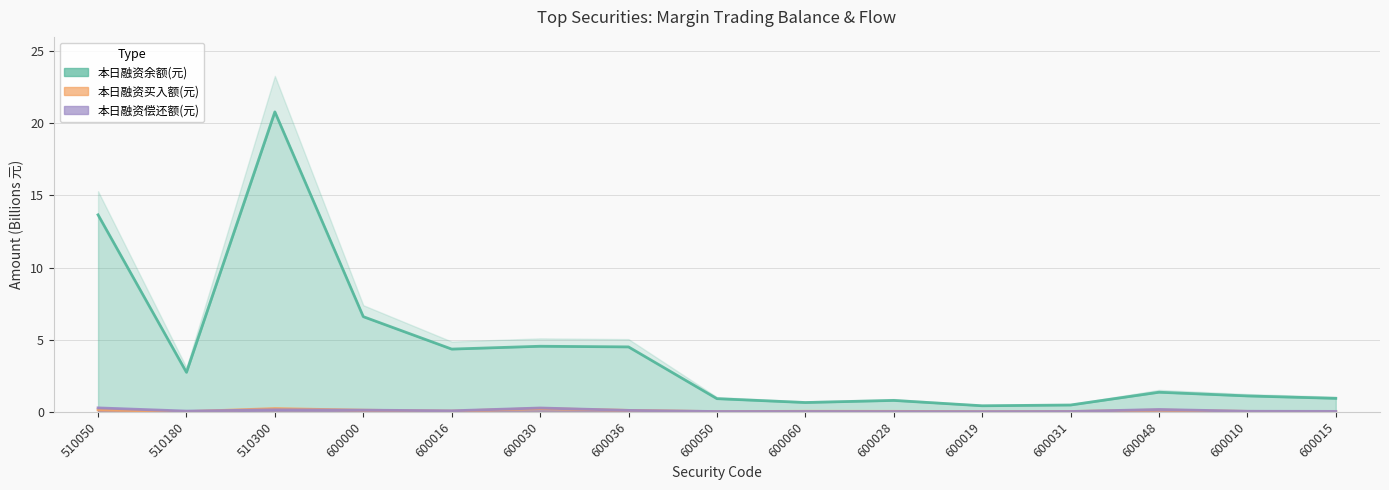

Rank the categories by 本日融资余额(元) value from highest to lowest.

510300, 510050, 600000, 600030, 600036, 600016, 510180, 600048, 600010, 600015, 600050, 600028, 600060, 600031, 600019